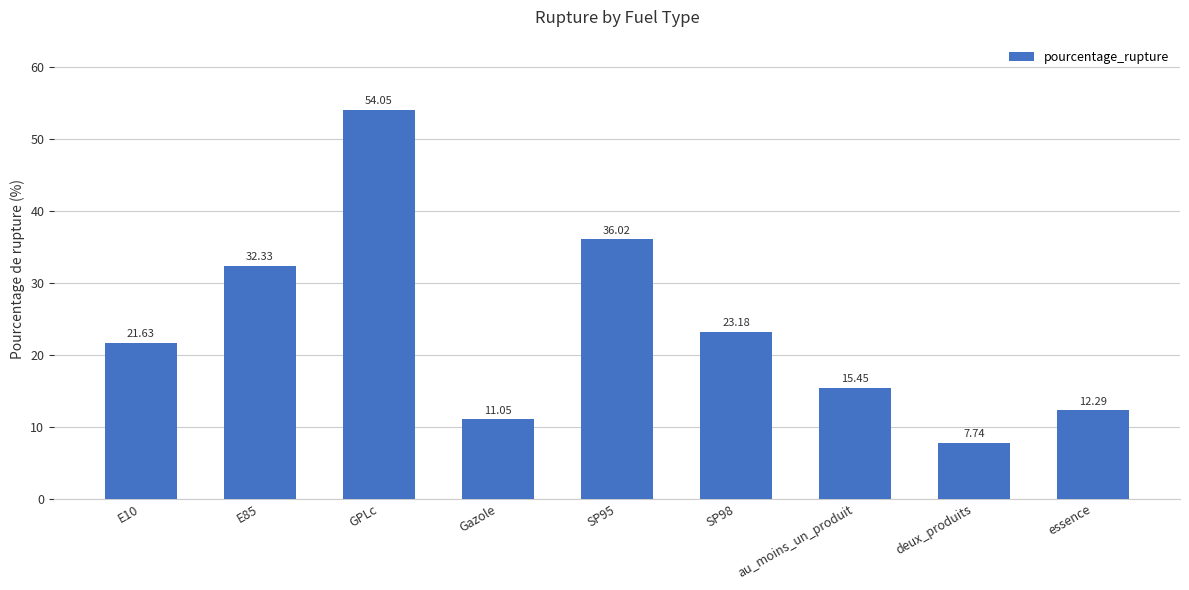

What is the difference between the values at E10 and Gazole?

10.6